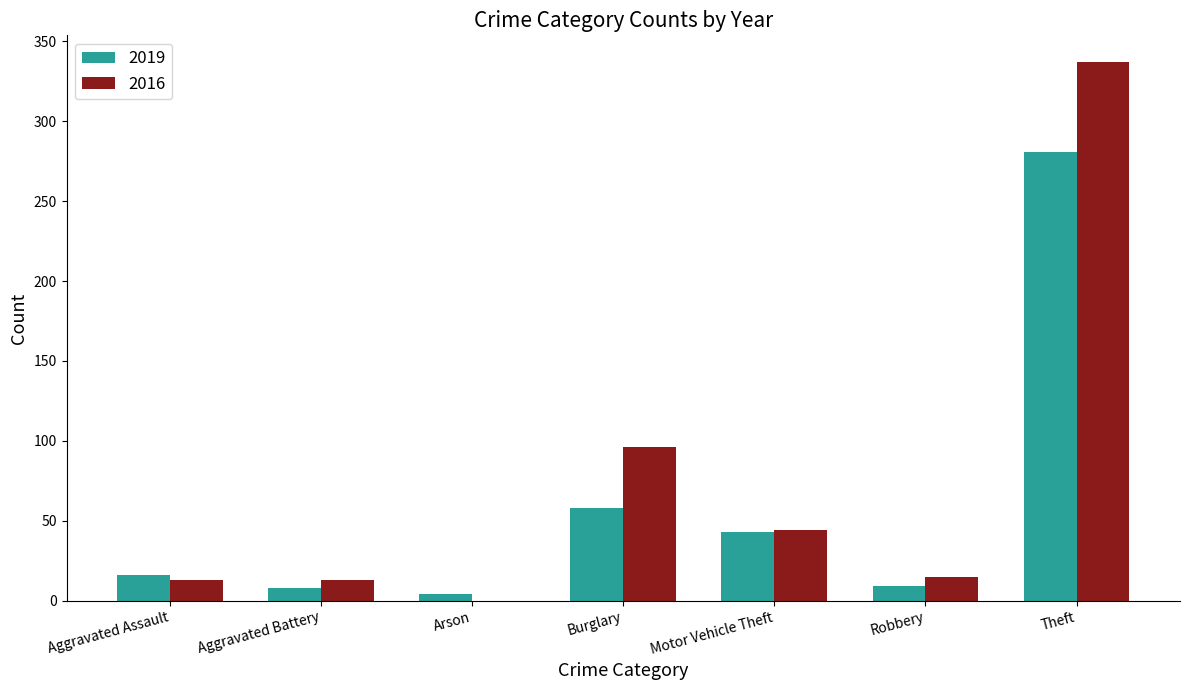

What is the sum of all 2019 values?

419